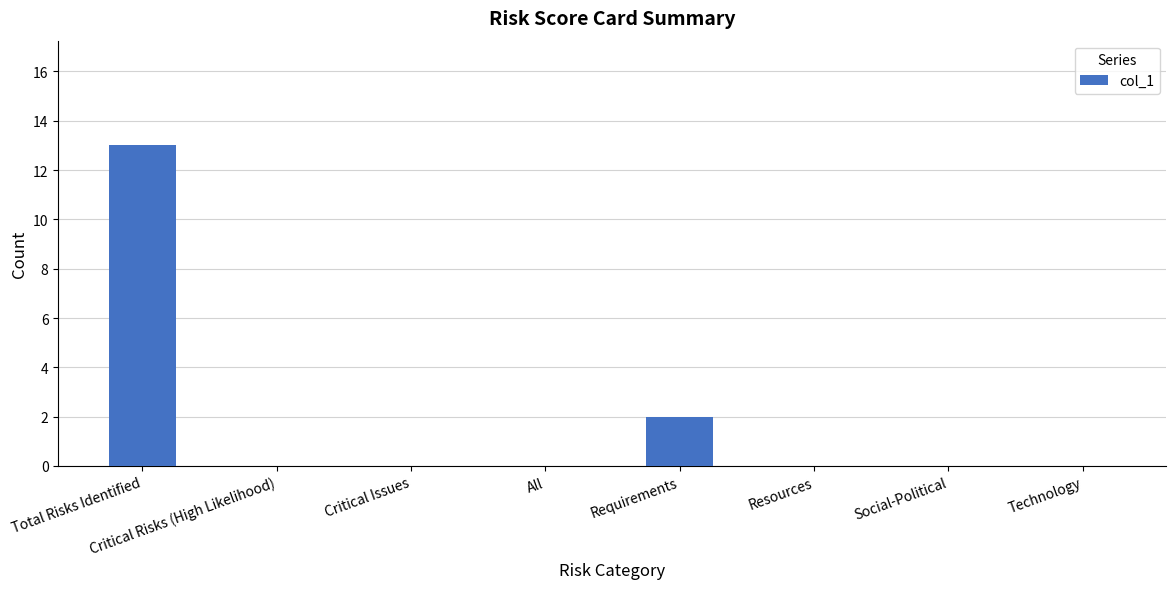

Which category has the highest value across all series?

Total Risks Identified